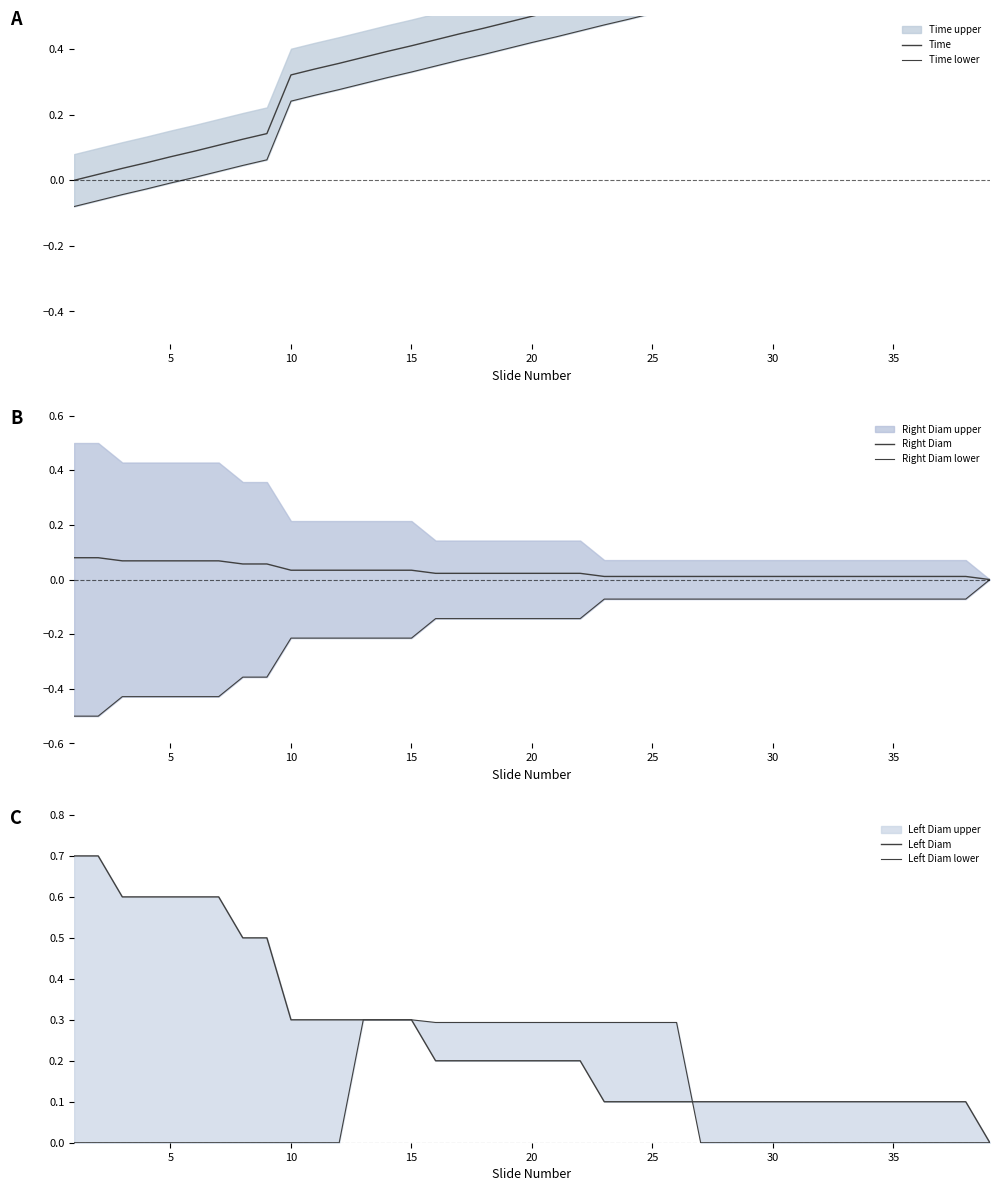

How many positive values does the Left Diam series have?

38